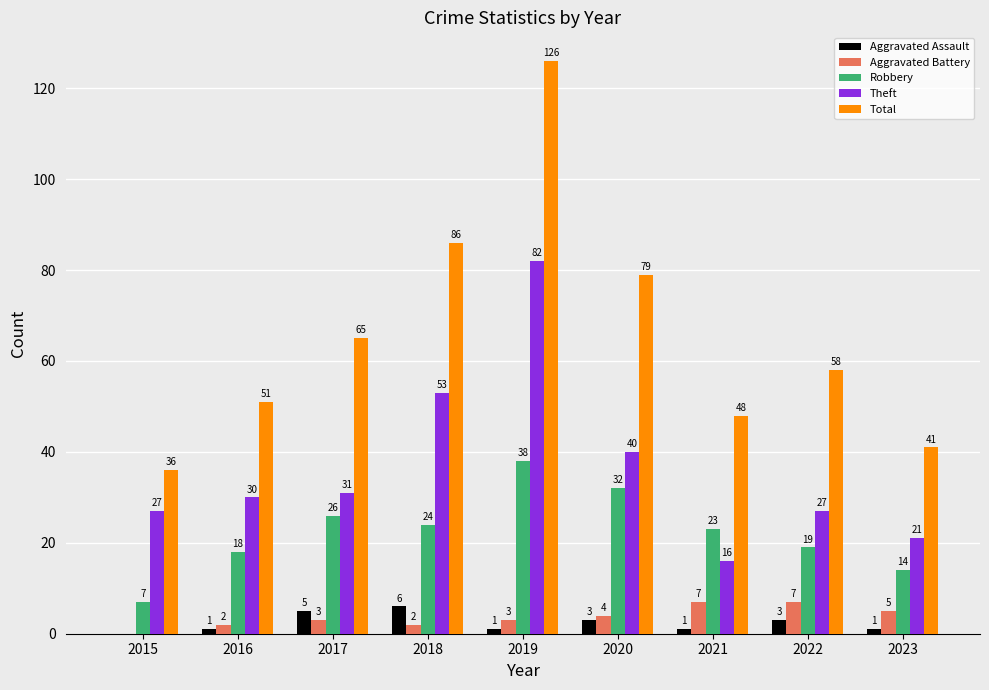

Where does the Total series first go above 58?

2017